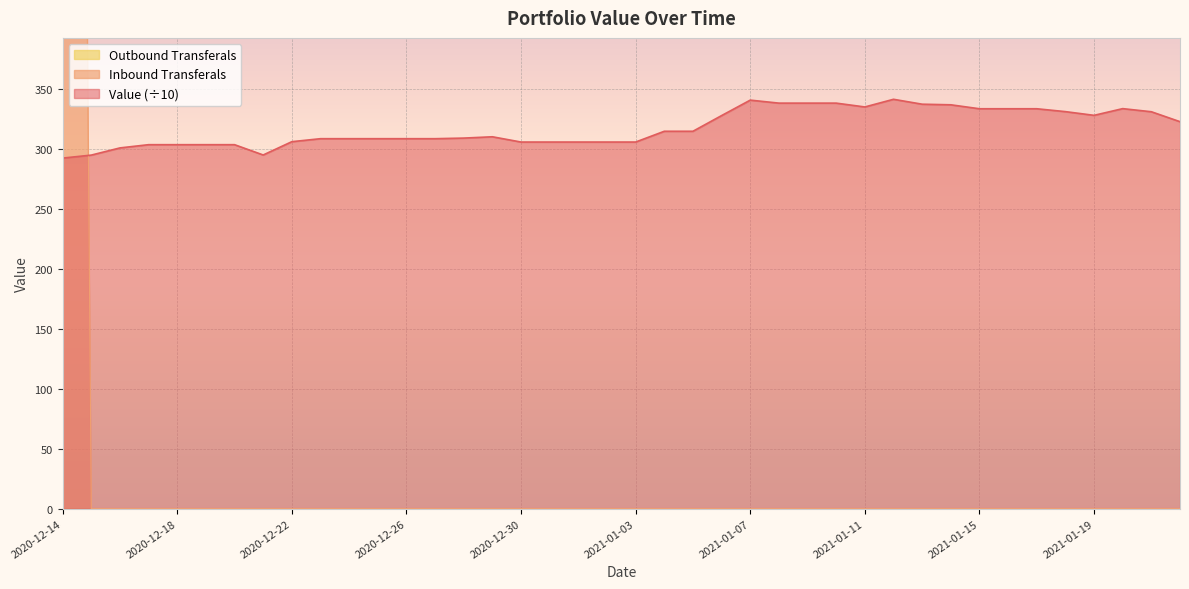

Reading left to right, what are all the values shown in this chart?

Value: 2020-12-14=292.7	2020-12-15=295.2	2020-12-16=301.2	2020-12-17=303.9	2020-12-18=303.9	2020-12-19=303.9	2020-12-20=303.9	2020-12-21=295.3	2020-12-22=306.4	2020-12-23=308.9	2020-12-24=308.9	2020-12-25=308.9	2020-12-26=308.9	2020-12-27=308.9	2020-12-28=309.4	2020-12-29=310.5	2020-12-30=306.1	2020-12-31=306.1	2021-01-01=306.1	2021-01-02=306.1	2021-01-03=306.1	2021-01-04=315.1	2021-01-05=315.1	2021-01-06=328.2	2021-01-07=341.1	2021-01-08=338.6	2021-01-09=338.6	2021-01-10=338.6	2021-01-11=335.4	2021-01-12=341.8	2021-01-13=337.7	2021-01-14=337.2	2021-01-15=333.9	2021-01-16=333.9	2021-01-17=333.9	2021-01-18=331.5	2021-01-19=328.4	2021-01-20=334.0	2021-01-21=331.4	2021-01-22=323.1
Inbound Transferals: 2020-12-14=2969.1	2020-12-15=0.0	2020-12-16=0.0	2020-12-17=0.0	2020-12-18=0.0	2020-12-19=0.0	2020-12-20=0.0	2020-12-21=0.0	2020-12-22=0.0	2020-12-23=0.0	2020-12-24=0.0	2020-12-25=0.0	2020-12-26=0.0	2020-12-27=0.0	2020-12-28=0.0	2020-12-29=0.0	2020-12-30=0.0	2020-12-31=0.0	2021-01-01=0.0	2021-01-02=0.0	2021-01-03=0.0	2021-01-04=0.0	2021-01-05=0.0	2021-01-06=0.0	2021-01-07=0.0	2021-01-08=0.0	2021-01-09=0.0	2021-01-10=0.0	2021-01-11=0.0	2021-01-12=0.0	2021-01-13=0.0	2021-01-14=0.0	2021-01-15=0.0	2021-01-16=0.0	2021-01-17=0.0	2021-01-18=0.0	2021-01-19=0.0	2021-01-20=0.0	2021-01-21=0.0	2021-01-22=0.0